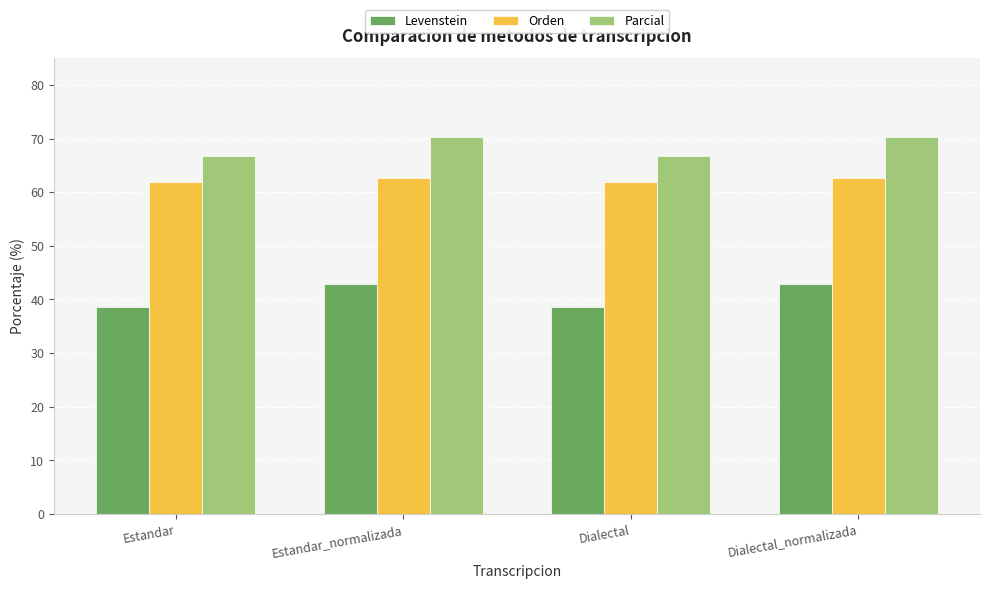

What is the spread (max minus min) of values at Dialectal_normalizada?

27.5